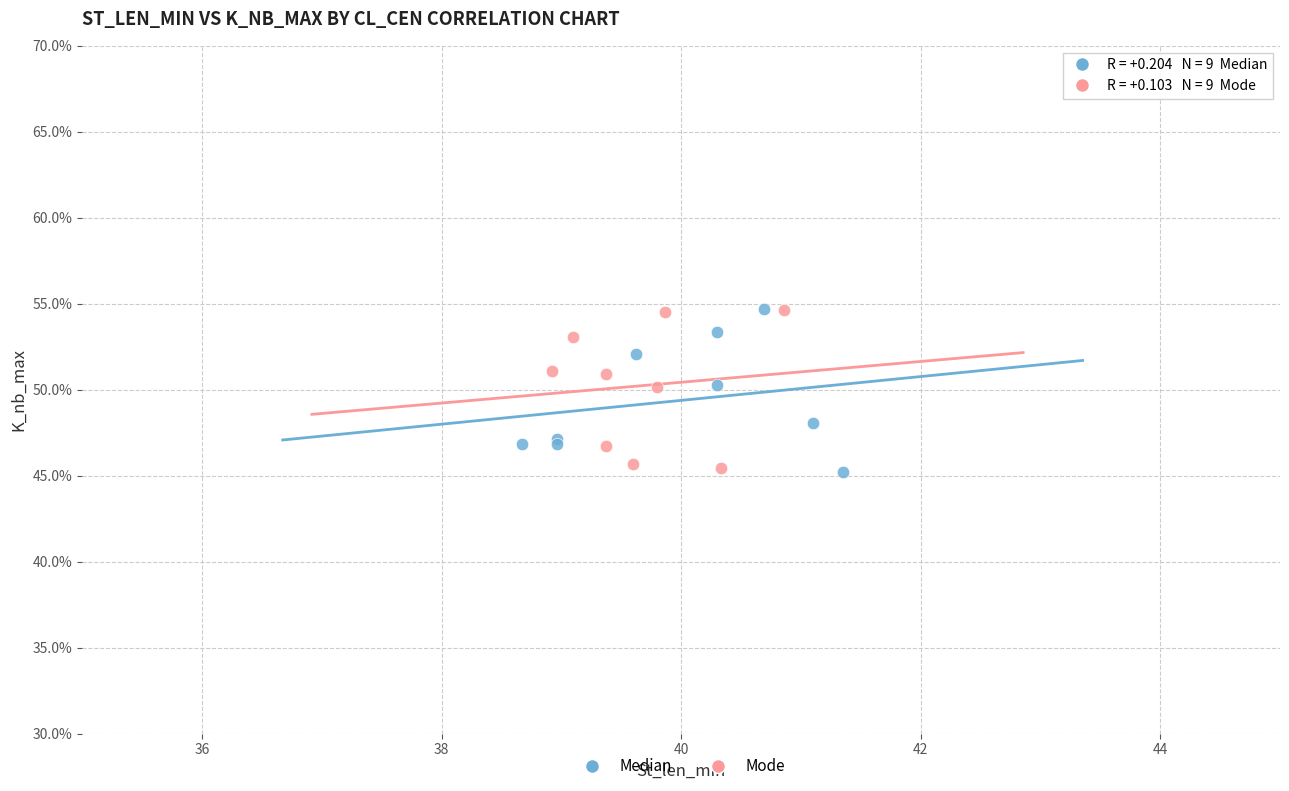

What are all the series names shown in the legend?

Median, Mode